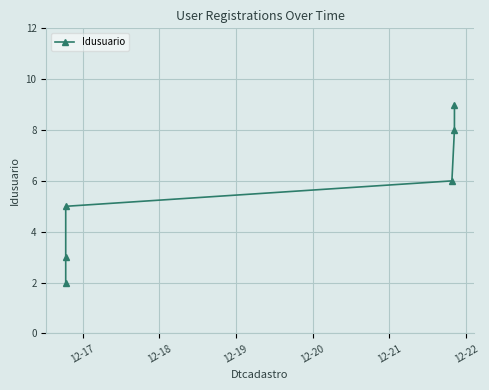

How many lines are shown in the chart?

1